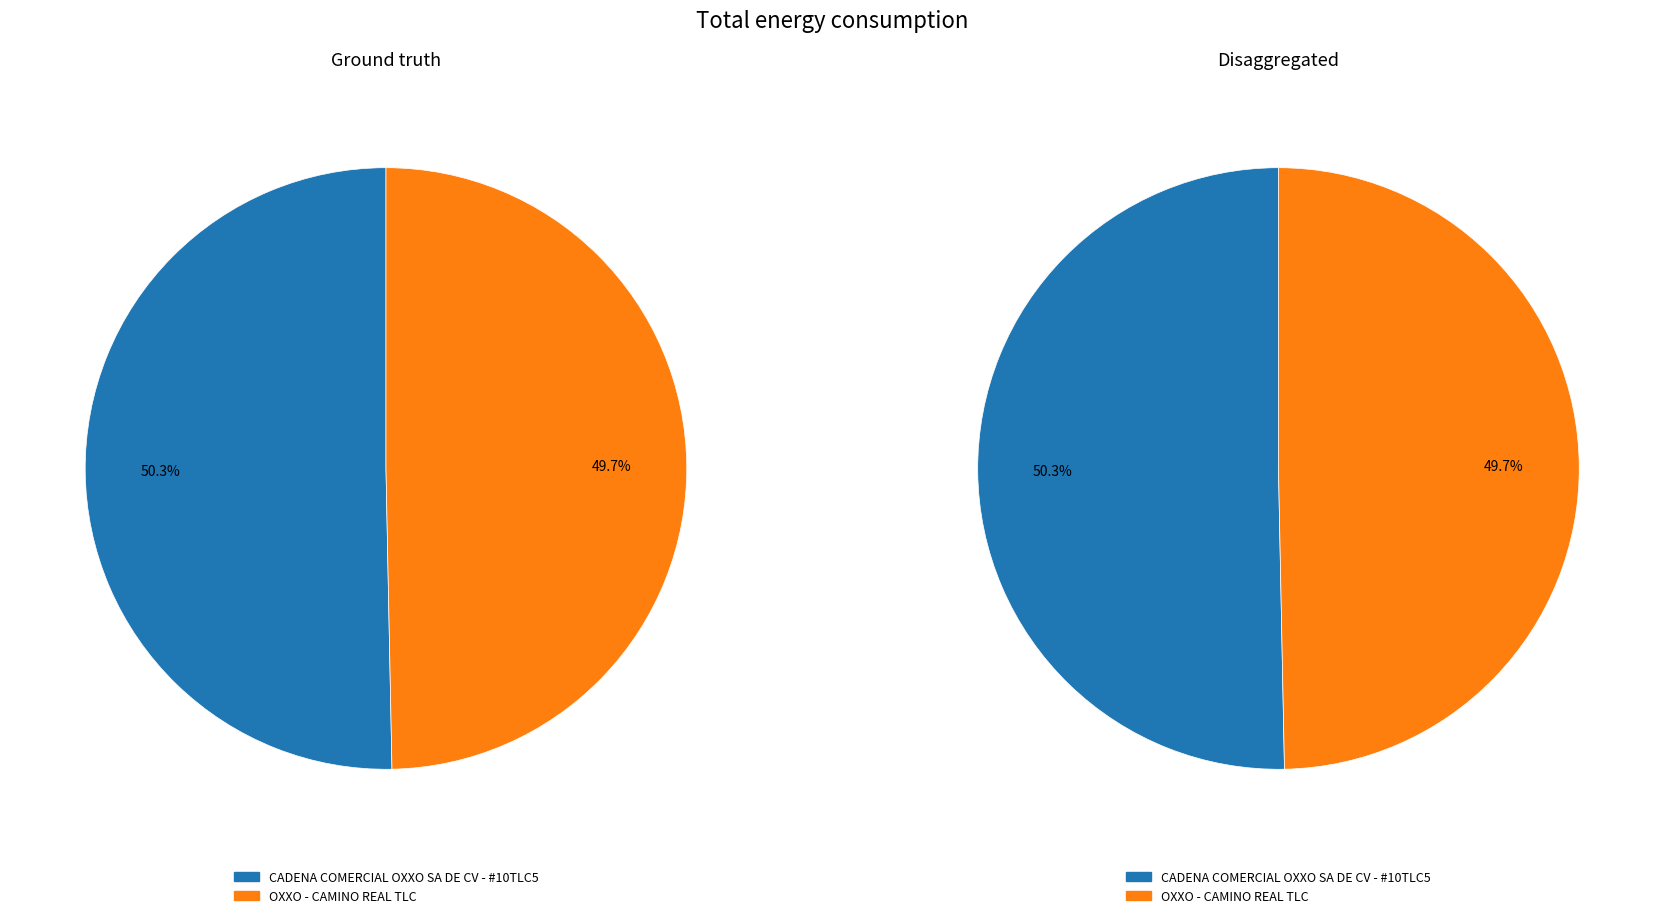

Combined, do OXXO - CAMINO REAL TLC and CADENA COMERCIAL OXXO SA DE CV - #10TLC5 account for over 50%?

Yes